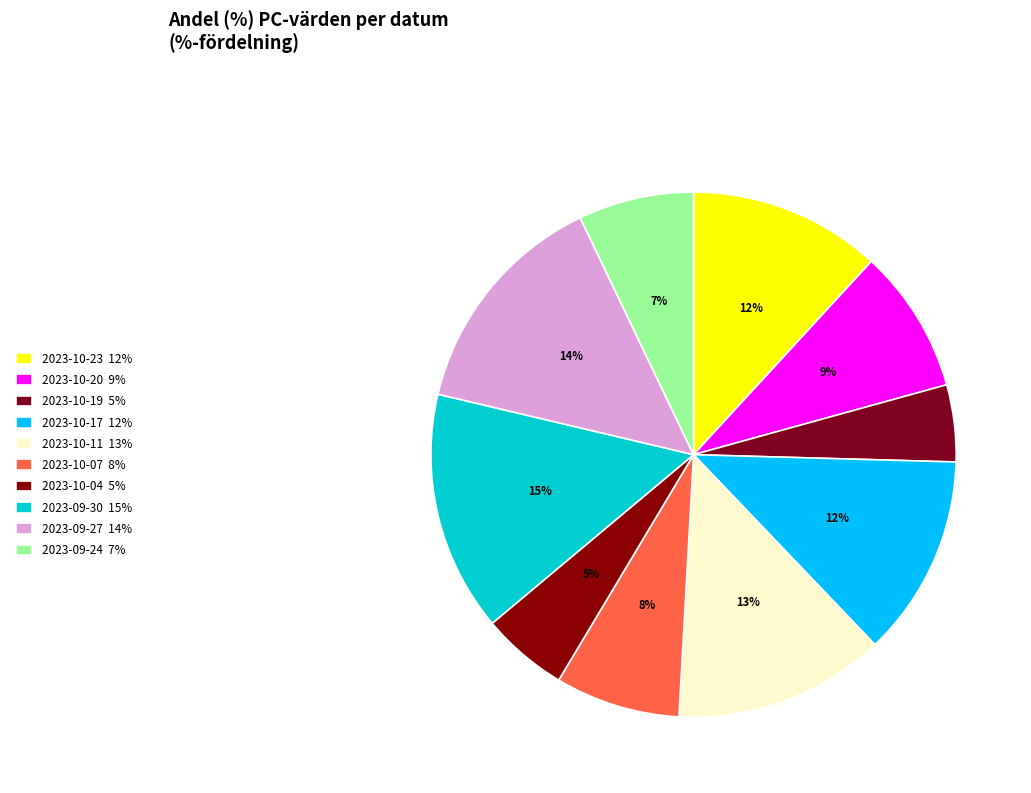

How many slices are in this pie chart?

10